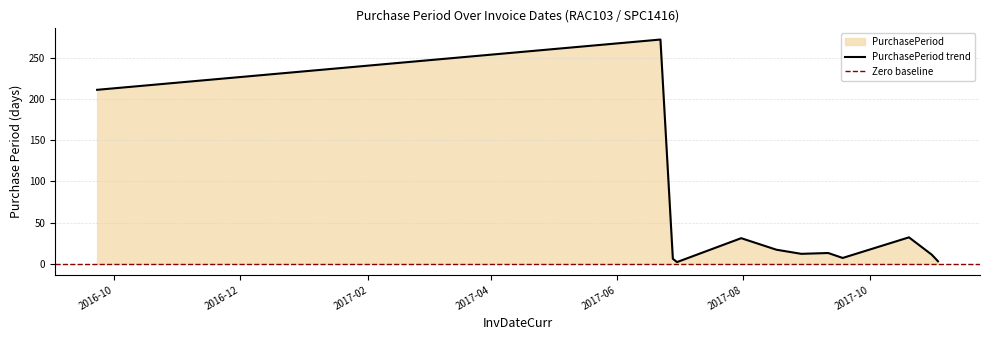

At which label is the value closest to 137?

2016-09-23